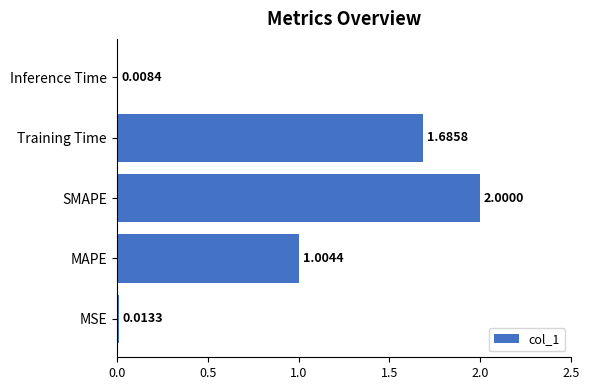

Rank the categories by value from highest to lowest.

SMAPE, Training Time, MAPE, MSE, Inference Time